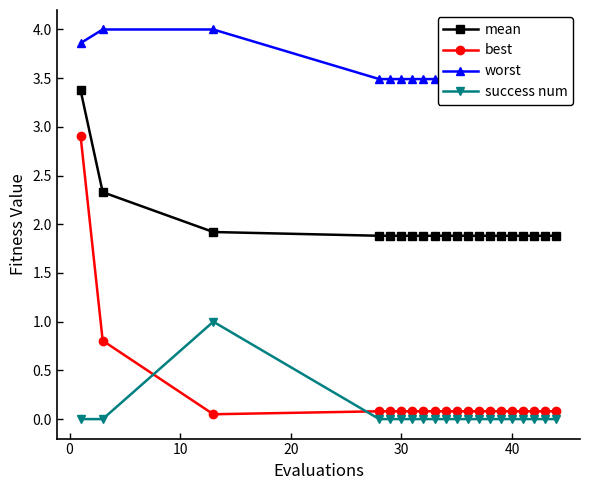

What is the highest value of the success num series?

1.0